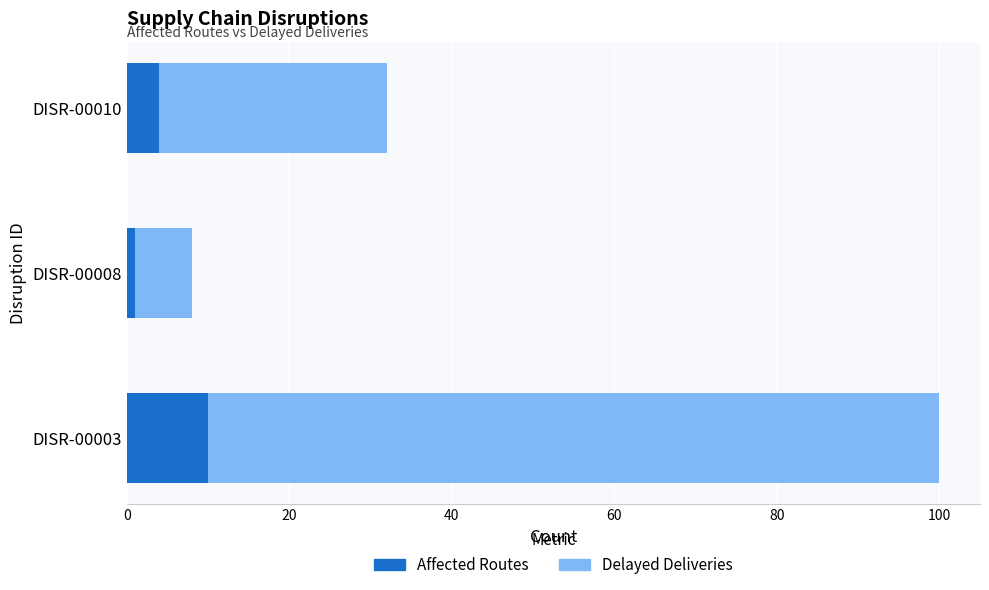

The value of Affected Routes at DISR-00003 is 17. True or false?

False